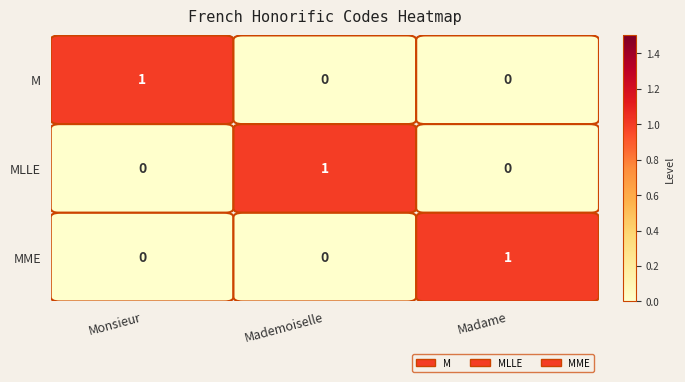

How many MLLE values are between 0 and 1?

3